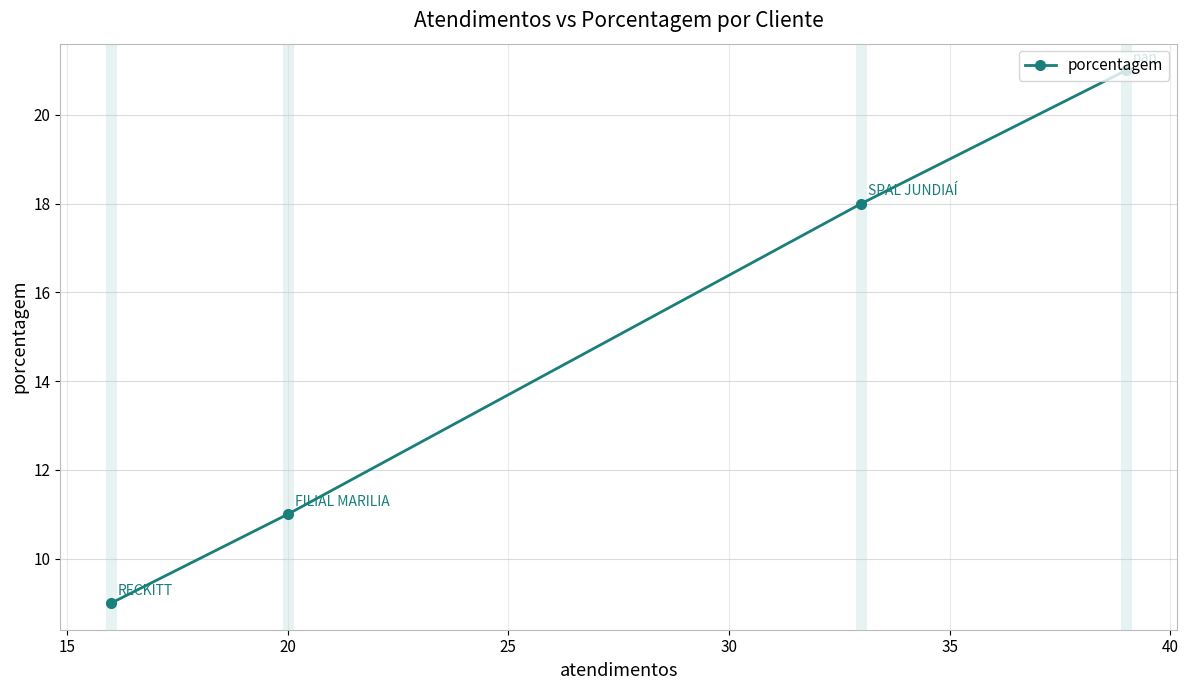

What is the smallest value displayed?

9